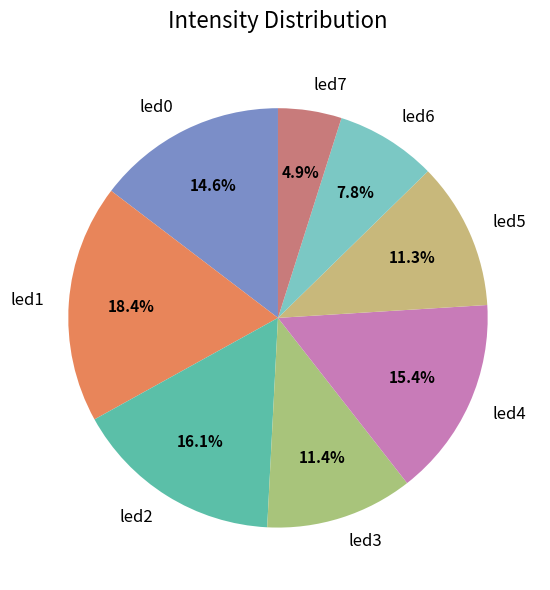

How many segments does this pie chart have?

8